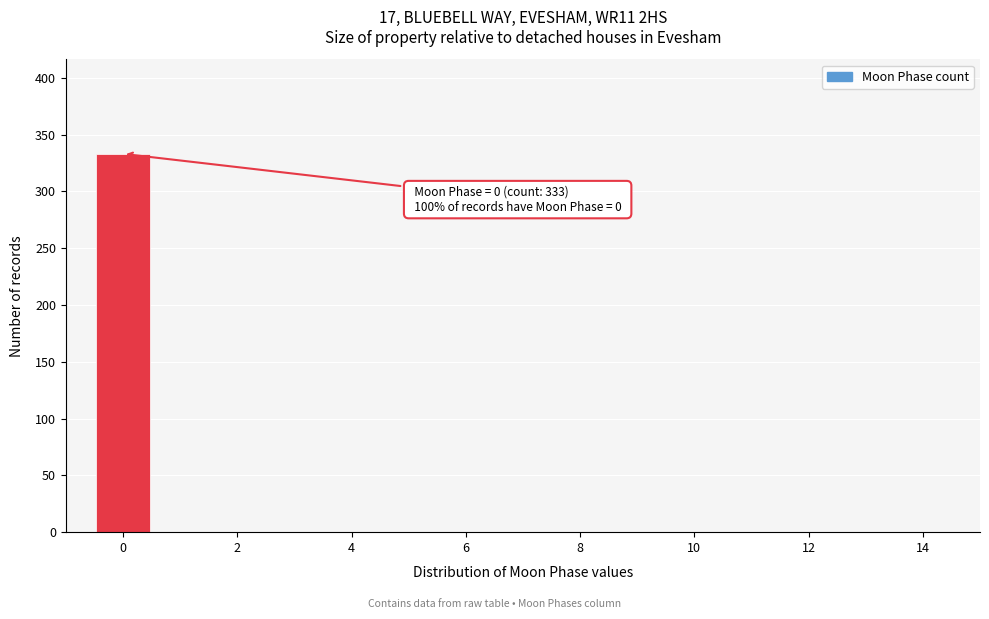

Which range on the x-axis has the tallest bar?

-0.5 to 0.5